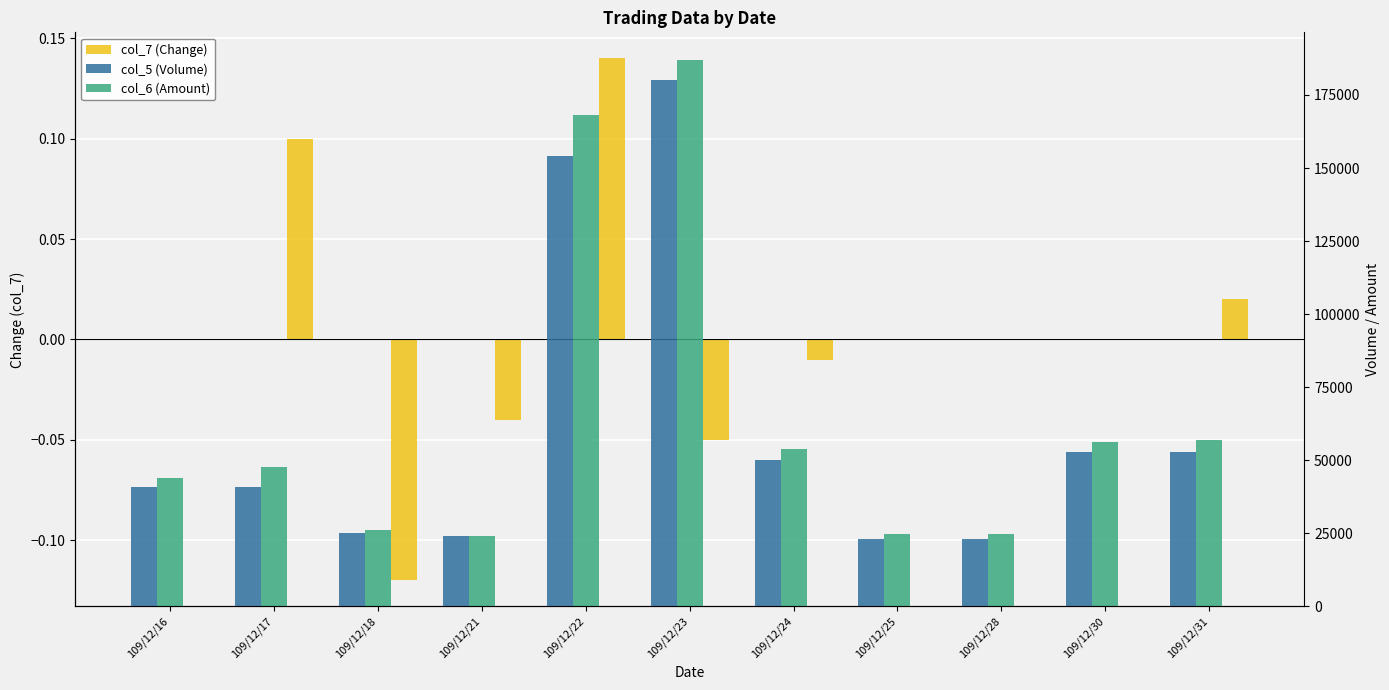

What is the spread (max minus min) of values at 109/12/22?

168059.9